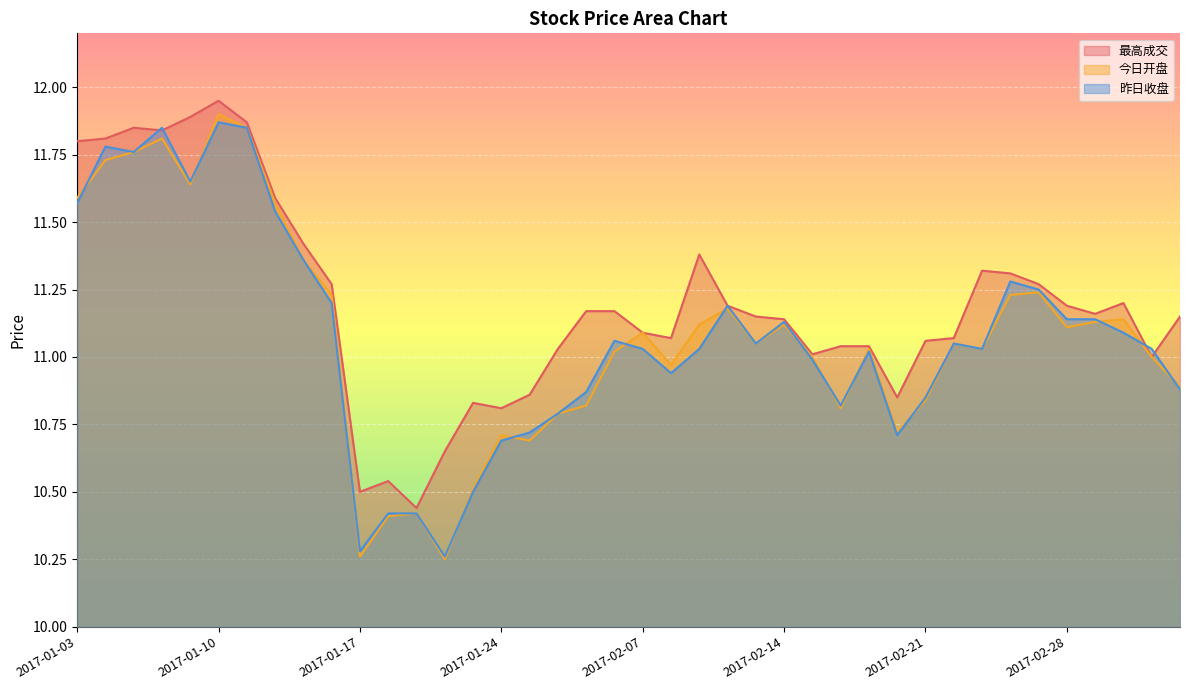

At which category does the chart reach its minimum across all series?

2017-01-20